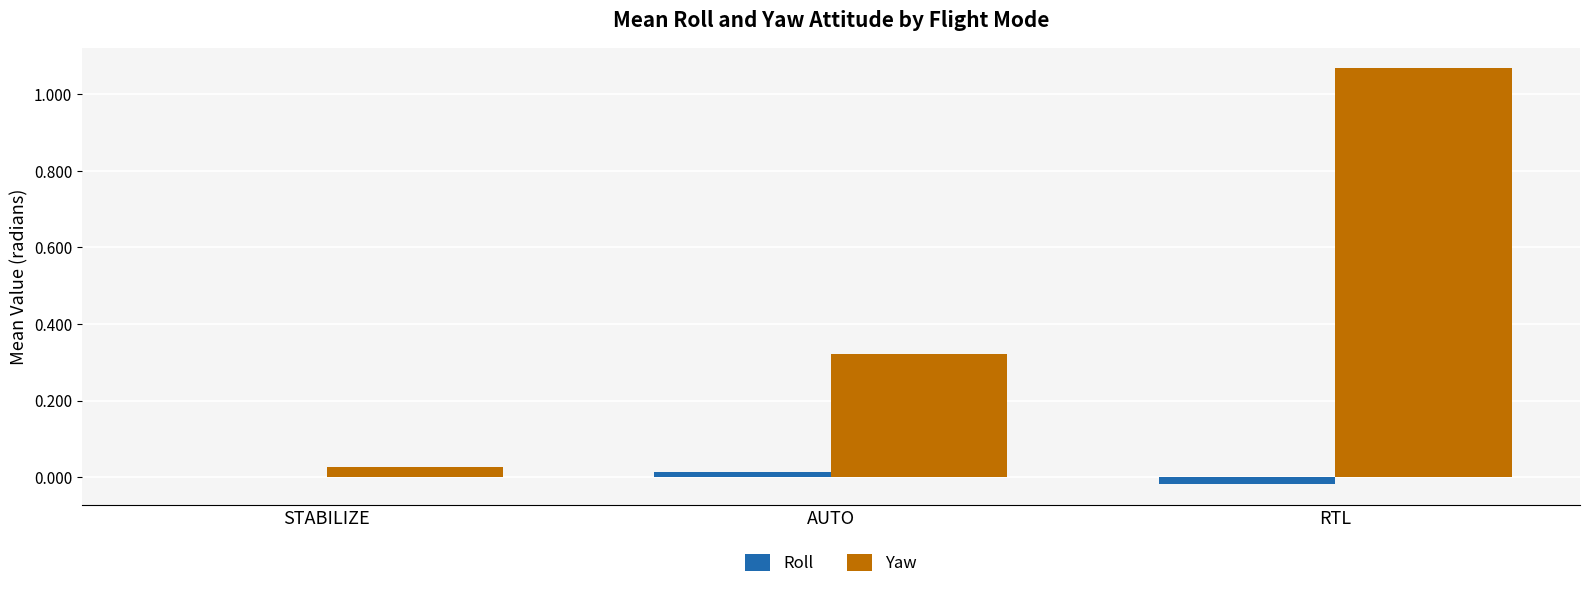

Are the bars horizontal?

No